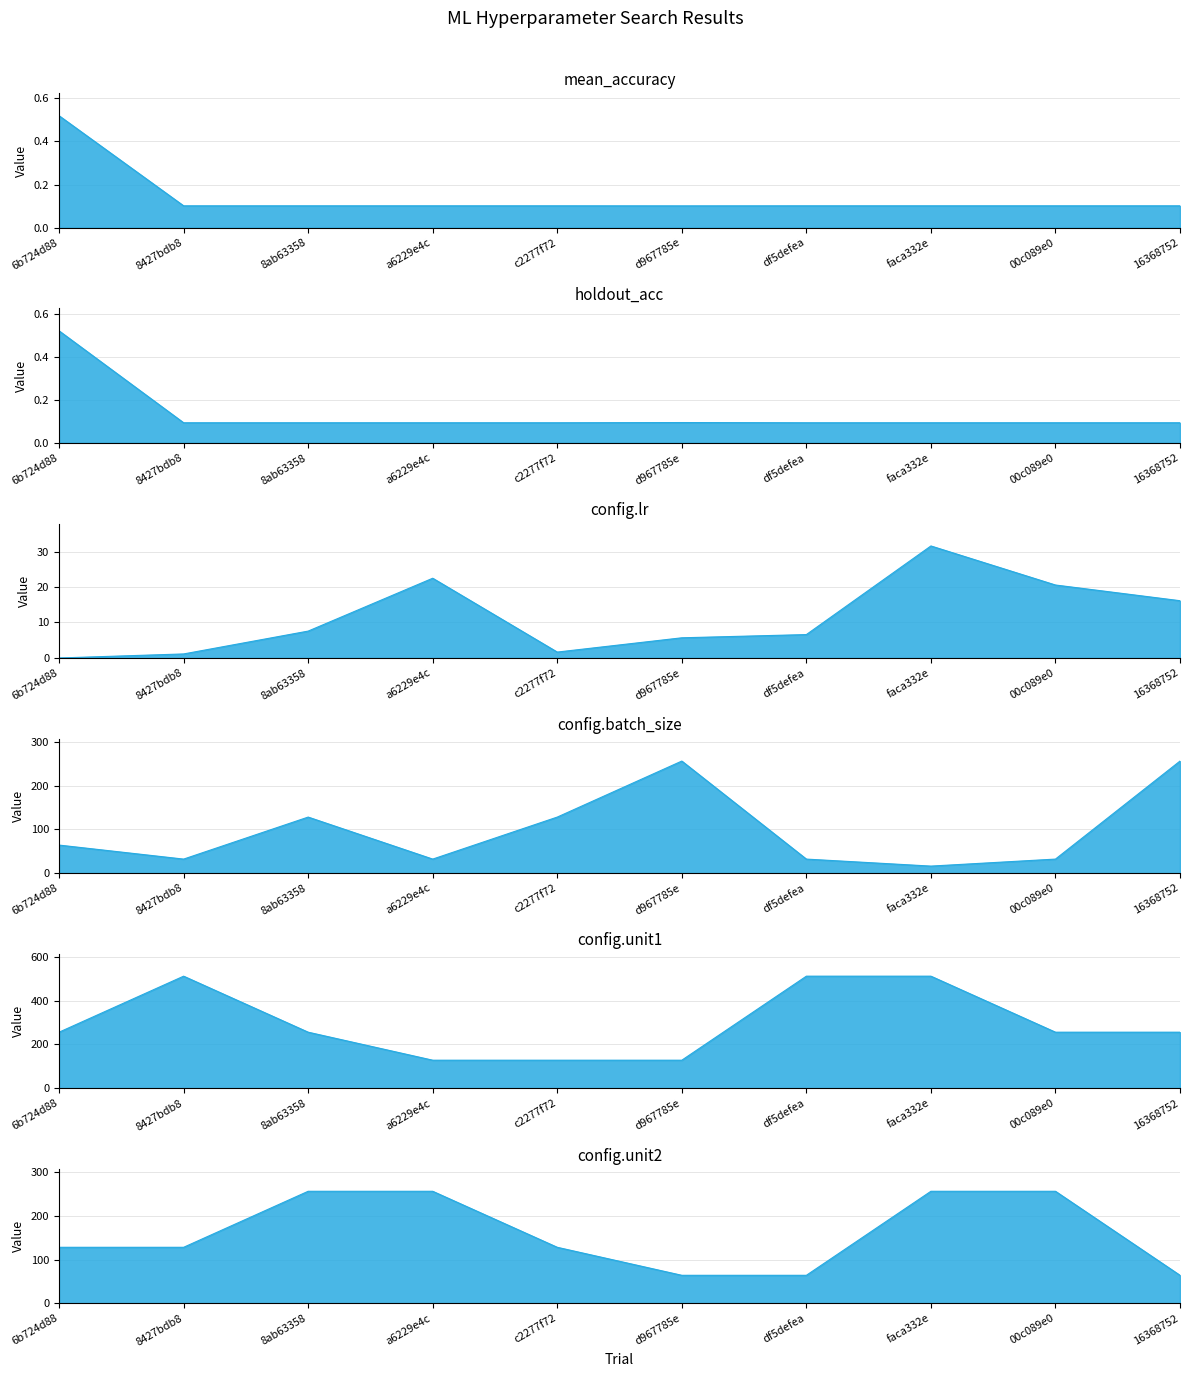

How many series are shown in this chart?

6